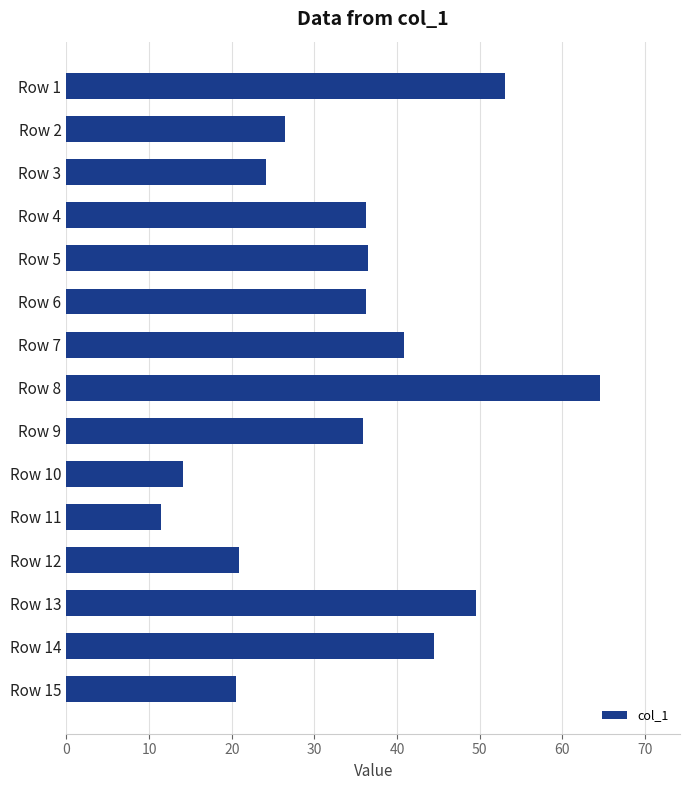

What value does the data have at Row 10?

14.1